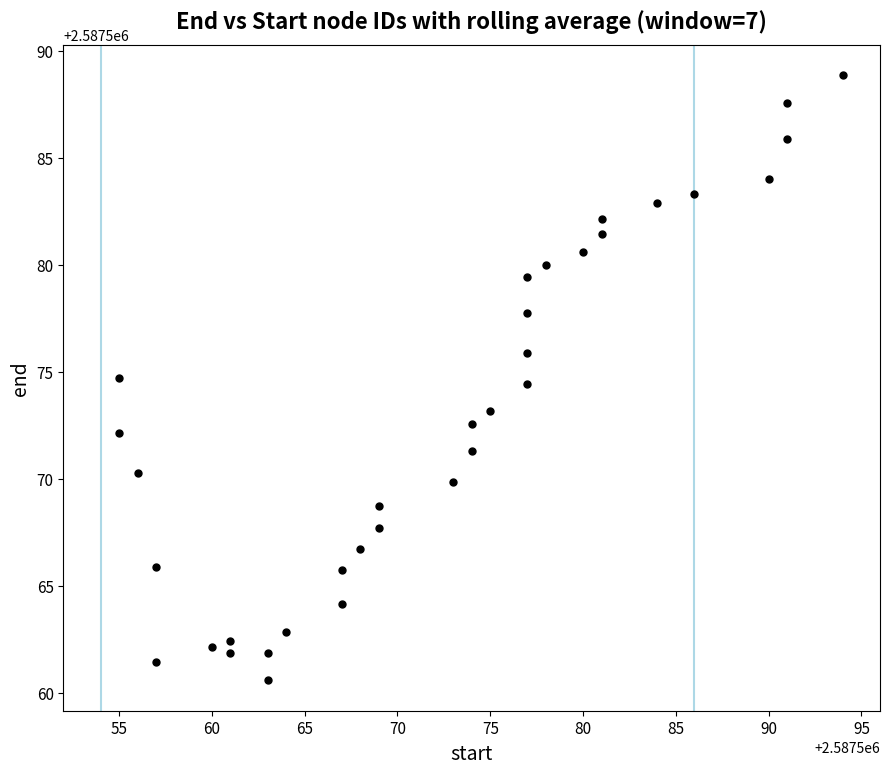

What is the range of Y values (max minus min)?

28.3